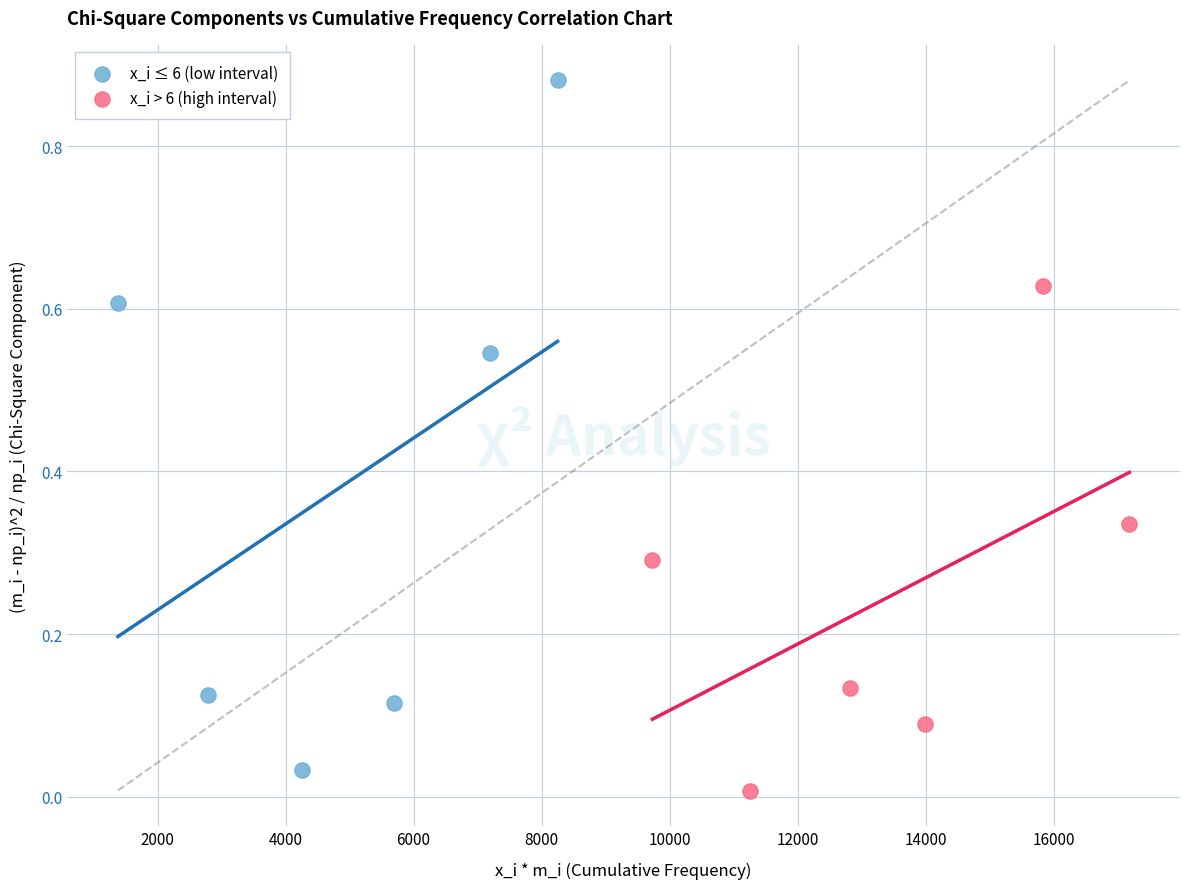

Which series reaches the minimum Y coordinate?

x_i > 6 (high interval)